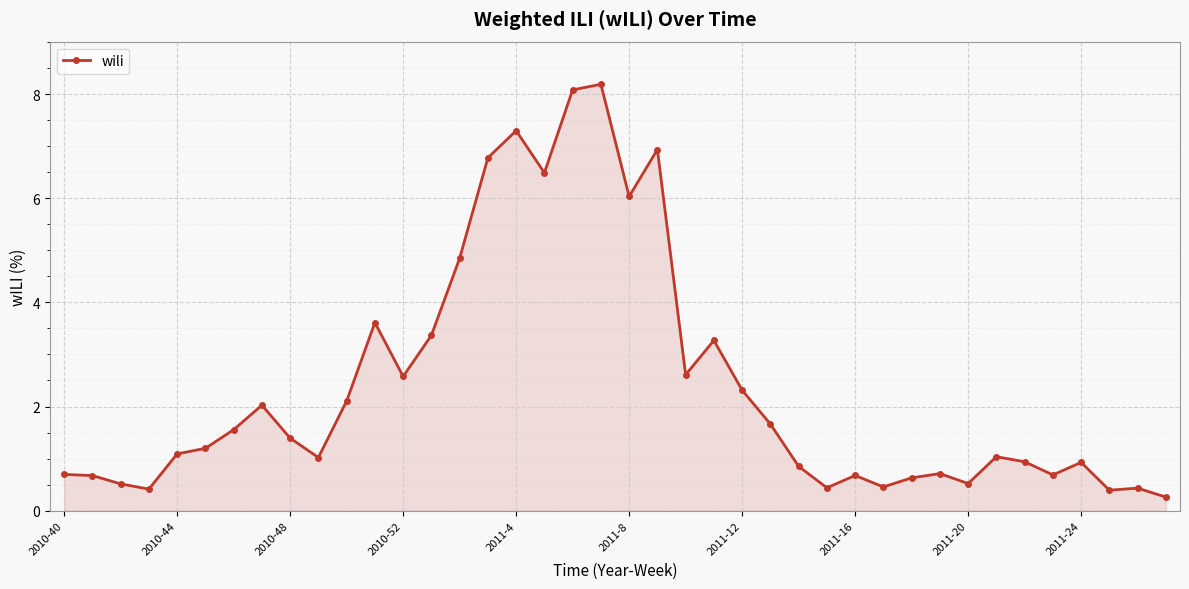

What is the difference between the maximum and minimum values?

7.9